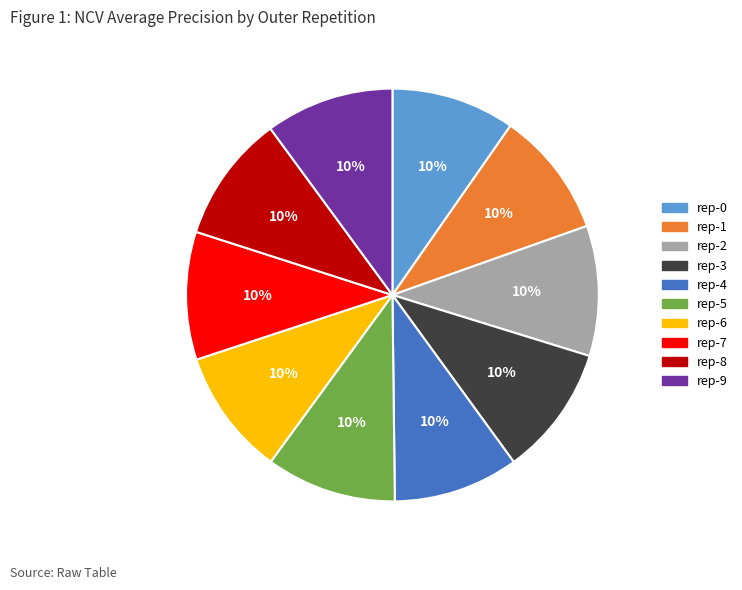

Is there any slice that represents more than half of the pie?

No